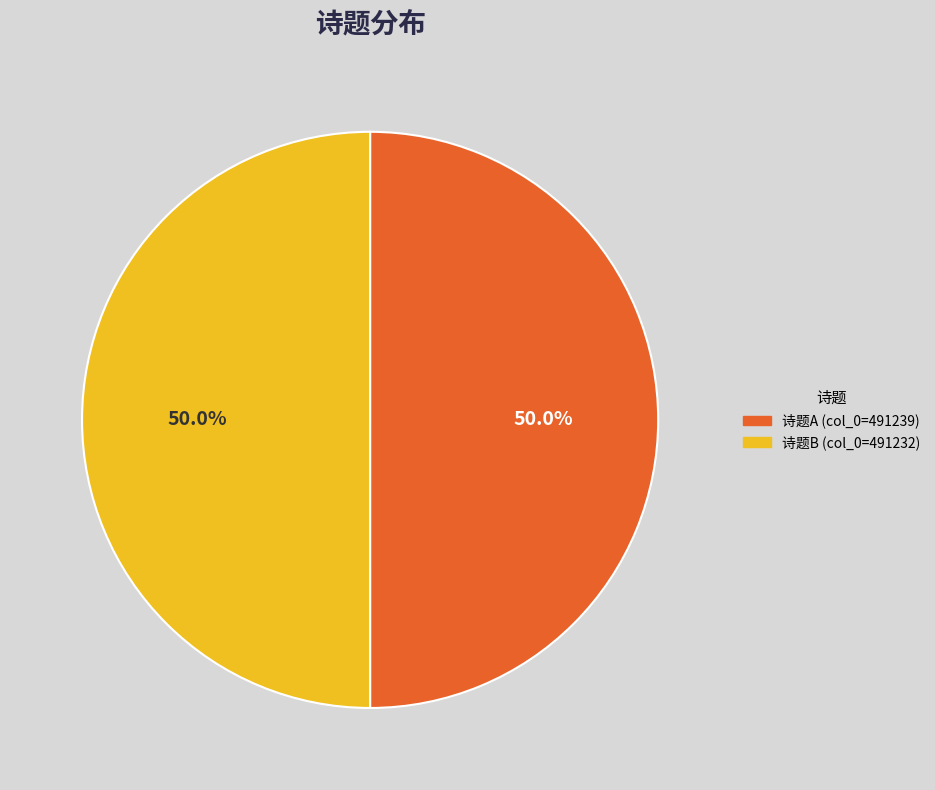

To the nearest percent, what is the average slice percentage?

50%